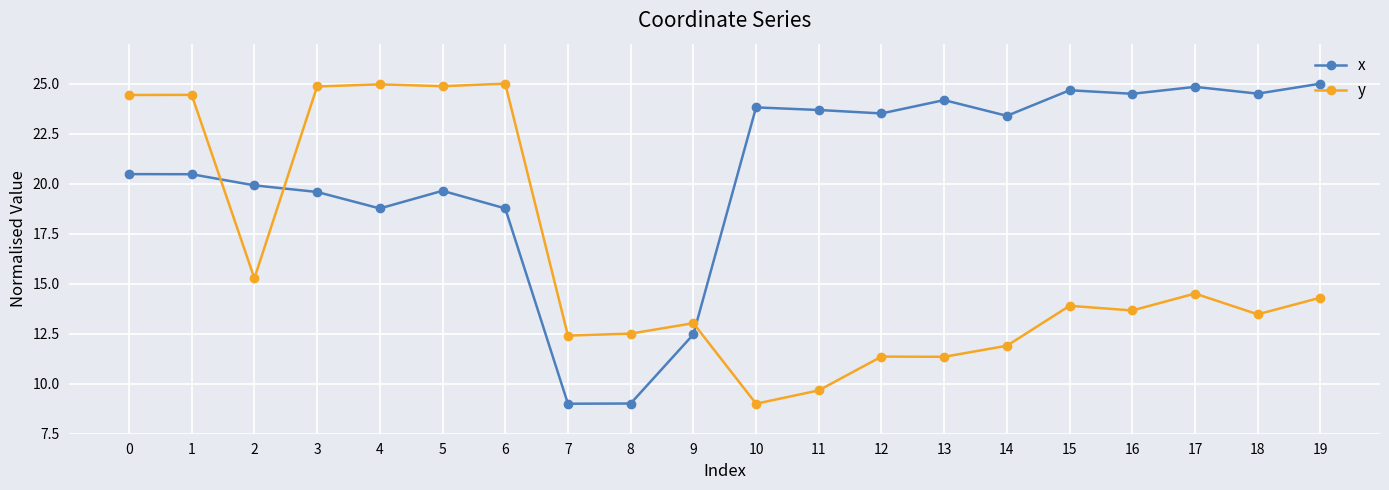

What is the difference between the x values at 4 and 2?

1.2